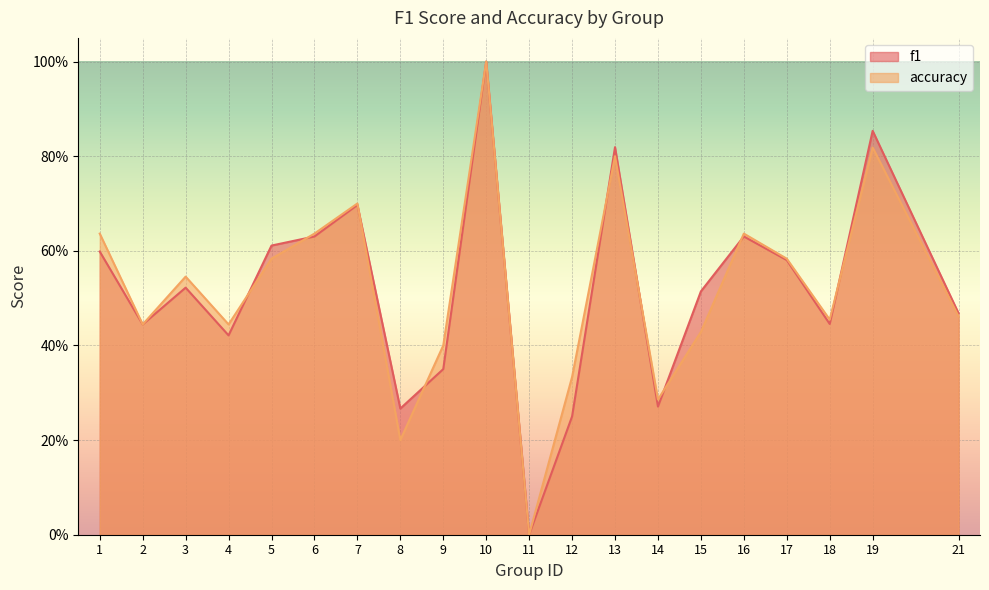

True or false: accuracy has more than 1 interior local peaks.

True